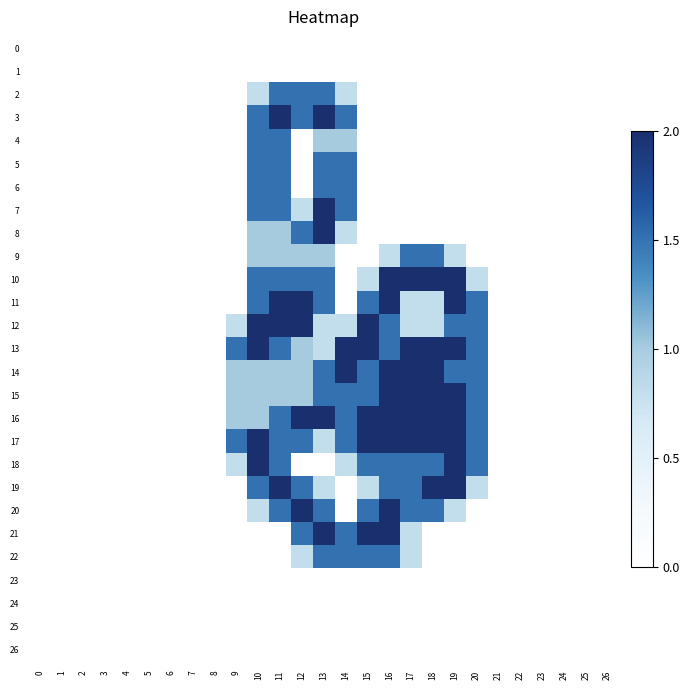

Reading left to right, what are all the values shown in this chart?

0: 0=0.0	1=0.0	2=0.0	3=0.0	4=0.0	5=0.0	6=0.0	7=0.0	8=0.0	9=0.0	10=0.0	11=0.0	12=0.0	13=0.0	14=0.0	15=0.0	16=0.0	17=0.0	18=0.0	19=0.0	20=0.0	21=0.0	22=0.0	23=0.0	24=0.0	25=0.0	26=0.0
1: 0=0.0	1=0.0	2=0.0	3=0.0	4=0.0	5=0.0	6=0.0	7=0.0	8=0.0	9=0.0	10=0.0	11=0.0	12=0.0	13=0.0	14=0.0	15=0.0	16=0.0	17=0.0	18=0.0	19=0.0	20=0.0	21=0.0	22=0.0	23=0.0	24=0.0	25=0.0	26=0.0
2: 0=0.0	1=0.0	2=0.0	3=0.0	4=0.0	5=0.0	6=0.0	7=0.0	8=0.0	9=0.0	10=0.8	11=1.5	12=1.5	13=1.5	14=0.8	15=0.0	16=0.0	17=0.0	18=0.0	19=0.0	20=0.0	21=0.0	22=0.0	23=0.0	24=0.0	25=0.0	26=0.0
3: 0=0.0	1=0.0	2=0.0	3=0.0	4=0.0	5=0.0	6=0.0	7=0.0	8=0.0	9=0.0	10=1.5	11=2.0	12=1.5	13=2.0	14=1.5	15=0.0	16=0.0	17=0.0	18=0.0	19=0.0	20=0.0	21=0.0	22=0.0	23=0.0	24=0.0	25=0.0	26=0.0
4: 0=0.0	1=0.0	2=0.0	3=0.0	4=0.0	5=0.0	6=0.0	7=0.0	8=0.0	9=0.0	10=1.5	11=1.5	12=0.0	13=1.0	14=1.0	15=0.0	16=0.0	17=0.0	18=0.0	19=0.0	20=0.0	21=0.0	22=0.0	23=0.0	24=0.0	25=0.0	26=0.0
5: 0=0.0	1=0.0	2=0.0	3=0.0	4=0.0	5=0.0	6=0.0	7=0.0	8=0.0	9=0.0	10=1.5	11=1.5	12=0.0	13=1.5	14=1.5	15=0.0	16=0.0	17=0.0	18=0.0	19=0.0	20=0.0	21=0.0	22=0.0	23=0.0	24=0.0	25=0.0	26=0.0
6: 0=0.0	1=0.0	2=0.0	3=0.0	4=0.0	5=0.0	6=0.0	7=0.0	8=0.0	9=0.0	10=1.5	11=1.5	12=0.0	13=1.5	14=1.5	15=0.0	16=0.0	17=0.0	18=0.0	19=0.0	20=0.0	21=0.0	22=0.0	23=0.0	24=0.0	25=0.0	26=0.0
7: 0=0.0	1=0.0	2=0.0	3=0.0	4=0.0	5=0.0	6=0.0	7=0.0	8=0.0	9=0.0	10=1.5	11=1.5	12=0.8	13=2.0	14=1.5	15=0.0	16=0.0	17=0.0	18=0.0	19=0.0	20=0.0	21=0.0	22=0.0	23=0.0	24=0.0	25=0.0	26=0.0
8: 0=0.0	1=0.0	2=0.0	3=0.0	4=0.0	5=0.0	6=0.0	7=0.0	8=0.0	9=0.0	10=1.0	11=1.0	12=1.5	13=2.0	14=0.8	15=0.0	16=0.0	17=0.0	18=0.0	19=0.0	20=0.0	21=0.0	22=0.0	23=0.0	24=0.0	25=0.0	26=0.0
9: 0=0.0	1=0.0	2=0.0	3=0.0	4=0.0	5=0.0	6=0.0	7=0.0	8=0.0	9=0.0	10=1.0	11=1.0	12=1.0	13=1.0	14=0.0	15=0.0	16=0.8	17=1.5	18=1.5	19=0.8	20=0.0	21=0.0	22=0.0	23=0.0	24=0.0	25=0.0	26=0.0
10: 0=0.0	1=0.0	2=0.0	3=0.0	4=0.0	5=0.0	6=0.0	7=0.0	8=0.0	9=0.0	10=1.5	11=1.5	12=1.5	13=1.5	14=0.0	15=0.8	16=2.0	17=2.0	18=2.0	19=2.0	20=0.8	21=0.0	22=0.0	23=0.0	24=0.0	25=0.0	26=0.0
11: 0=0.0	1=0.0	2=0.0	3=0.0	4=0.0	5=0.0	6=0.0	7=0.0	8=0.0	9=0.0	10=1.5	11=2.0	12=2.0	13=1.5	14=0.0	15=1.5	16=2.0	17=0.8	18=0.8	19=2.0	20=1.5	21=0.0	22=0.0	23=0.0	24=0.0	25=0.0	26=0.0
12: 0=0.0	1=0.0	2=0.0	3=0.0	4=0.0	5=0.0	6=0.0	7=0.0	8=0.0	9=0.8	10=2.0	11=2.0	12=2.0	13=0.8	14=0.8	15=2.0	16=1.5	17=0.8	18=0.8	19=1.5	20=1.5	21=0.0	22=0.0	23=0.0	24=0.0	25=0.0	26=0.0
13: 0=0.0	1=0.0	2=0.0	3=0.0	4=0.0	5=0.0	6=0.0	7=0.0	8=0.0	9=1.5	10=2.0	11=1.5	12=1.0	13=0.8	14=2.0	15=2.0	16=1.5	17=2.0	18=2.0	19=2.0	20=1.5	21=0.0	22=0.0	23=0.0	24=0.0	25=0.0	26=0.0
14: 0=0.0	1=0.0	2=0.0	3=0.0	4=0.0	5=0.0	6=0.0	7=0.0	8=0.0	9=1.0	10=1.0	11=1.0	12=1.0	13=1.5	14=2.0	15=1.5	16=2.0	17=2.0	18=2.0	19=1.5	20=1.5	21=0.0	22=0.0	23=0.0	24=0.0	25=0.0	26=0.0
15: 0=0.0	1=0.0	2=0.0	3=0.0	4=0.0	5=0.0	6=0.0	7=0.0	8=0.0	9=1.0	10=1.0	11=1.0	12=1.0	13=1.5	14=1.5	15=1.5	16=2.0	17=2.0	18=2.0	19=2.0	20=1.5	21=0.0	22=0.0	23=0.0	24=0.0	25=0.0	26=0.0
16: 0=0.0	1=0.0	2=0.0	3=0.0	4=0.0	5=0.0	6=0.0	7=0.0	8=0.0	9=1.0	10=1.0	11=1.5	12=2.0	13=2.0	14=1.5	15=2.0	16=2.0	17=2.0	18=2.0	19=2.0	20=1.5	21=0.0	22=0.0	23=0.0	24=0.0	25=0.0	26=0.0
17: 0=0.0	1=0.0	2=0.0	3=0.0	4=0.0	5=0.0	6=0.0	7=0.0	8=0.0	9=1.5	10=2.0	11=1.5	12=1.5	13=0.8	14=1.5	15=2.0	16=2.0	17=2.0	18=2.0	19=2.0	20=1.5	21=0.0	22=0.0	23=0.0	24=0.0	25=0.0	26=0.0
18: 0=0.0	1=0.0	2=0.0	3=0.0	4=0.0	5=0.0	6=0.0	7=0.0	8=0.0	9=0.8	10=2.0	11=1.5	12=0.0	13=0.0	14=0.8	15=1.5	16=1.5	17=1.5	18=1.5	19=2.0	20=1.5	21=0.0	22=0.0	23=0.0	24=0.0	25=0.0	26=0.0
19: 0=0.0	1=0.0	2=0.0	3=0.0	4=0.0	5=0.0	6=0.0	7=0.0	8=0.0	9=0.0	10=1.5	11=2.0	12=1.5	13=0.8	14=0.0	15=0.8	16=1.5	17=1.5	18=2.0	19=2.0	20=0.8	21=0.0	22=0.0	23=0.0	24=0.0	25=0.0	26=0.0
20: 0=0.0	1=0.0	2=0.0	3=0.0	4=0.0	5=0.0	6=0.0	7=0.0	8=0.0	9=0.0	10=0.8	11=1.5	12=2.0	13=1.5	14=0.0	15=1.5	16=2.0	17=1.5	18=1.5	19=0.8	20=0.0	21=0.0	22=0.0	23=0.0	24=0.0	25=0.0	26=0.0
21: 0=0.0	1=0.0	2=0.0	3=0.0	4=0.0	5=0.0	6=0.0	7=0.0	8=0.0	9=0.0	10=0.0	11=0.0	12=1.5	13=2.0	14=1.5	15=2.0	16=2.0	17=0.8	18=0.0	19=0.0	20=0.0	21=0.0	22=0.0	23=0.0	24=0.0	25=0.0	26=0.0
22: 0=0.0	1=0.0	2=0.0	3=0.0	4=0.0	5=0.0	6=0.0	7=0.0	8=0.0	9=0.0	10=0.0	11=0.0	12=0.8	13=1.5	14=1.5	15=1.5	16=1.5	17=0.8	18=0.0	19=0.0	20=0.0	21=0.0	22=0.0	23=0.0	24=0.0	25=0.0	26=0.0
23: 0=0.0	1=0.0	2=0.0	3=0.0	4=0.0	5=0.0	6=0.0	7=0.0	8=0.0	9=0.0	10=0.0	11=0.0	12=0.0	13=0.0	14=0.0	15=0.0	16=0.0	17=0.0	18=0.0	19=0.0	20=0.0	21=0.0	22=0.0	23=0.0	24=0.0	25=0.0	26=0.0
24: 0=0.0	1=0.0	2=0.0	3=0.0	4=0.0	5=0.0	6=0.0	7=0.0	8=0.0	9=0.0	10=0.0	11=0.0	12=0.0	13=0.0	14=0.0	15=0.0	16=0.0	17=0.0	18=0.0	19=0.0	20=0.0	21=0.0	22=0.0	23=0.0	24=0.0	25=0.0	26=0.0
25: 0=0.0	1=0.0	2=0.0	3=0.0	4=0.0	5=0.0	6=0.0	7=0.0	8=0.0	9=0.0	10=0.0	11=0.0	12=0.0	13=0.0	14=0.0	15=0.0	16=0.0	17=0.0	18=0.0	19=0.0	20=0.0	21=0.0	22=0.0	23=0.0	24=0.0	25=0.0	26=0.0
26: 0=0.0	1=0.0	2=0.0	3=0.0	4=0.0	5=0.0	6=0.0	7=0.0	8=0.0	9=0.0	10=0.0	11=0.0	12=0.0	13=0.0	14=0.0	15=0.0	16=0.0	17=0.0	18=0.0	19=0.0	20=0.0	21=0.0	22=0.0	23=0.0	24=0.0	25=0.0	26=0.0